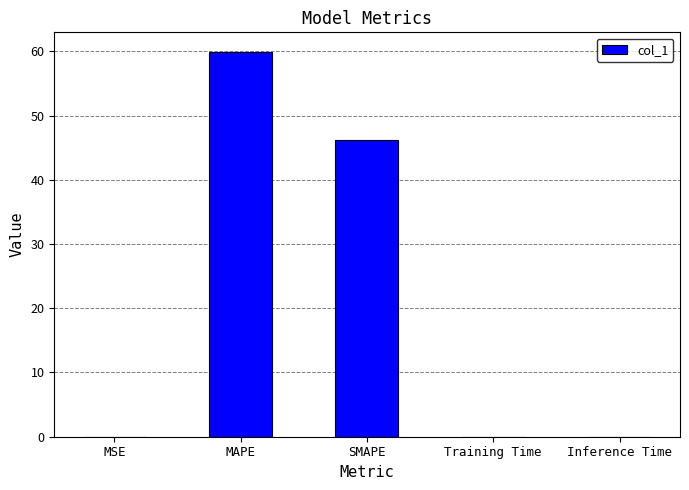

True or false: the data shows 27.8 at SMAPE.

False